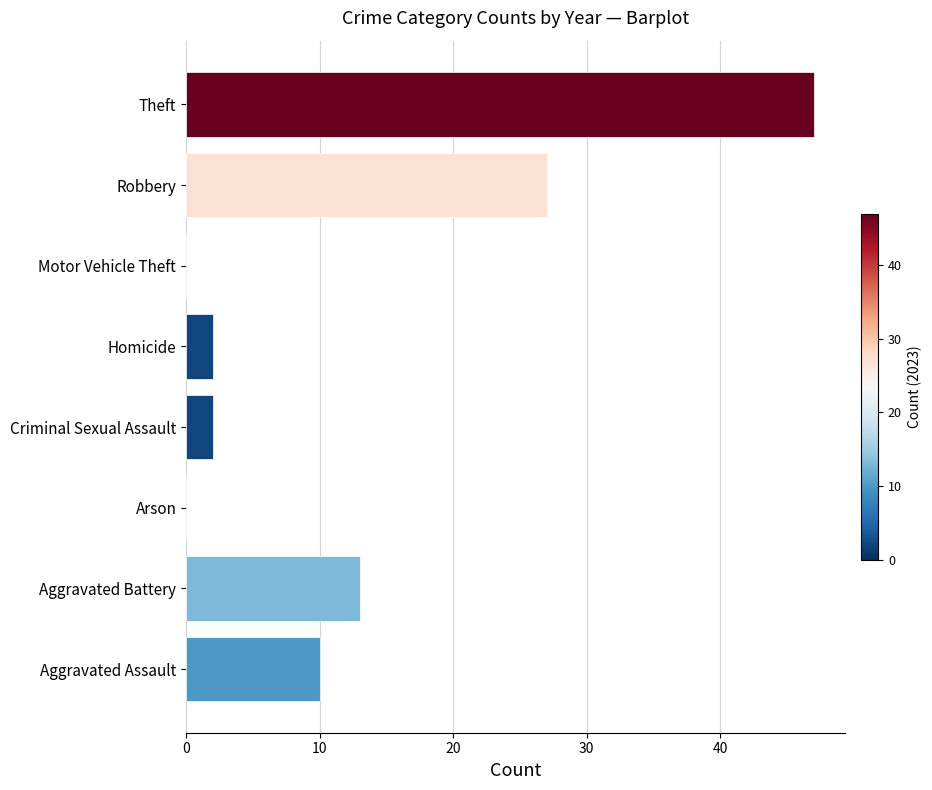

What is the change in value from Aggravated Assault to Homicide?

-8